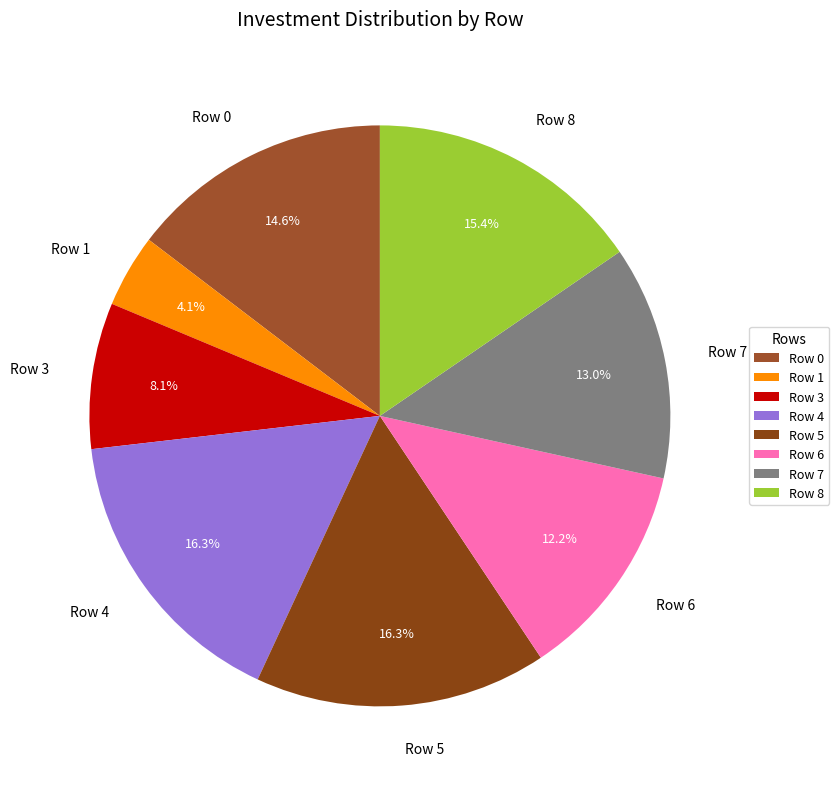

Which has a higher value, Row 6 or Row 4?

Row 4